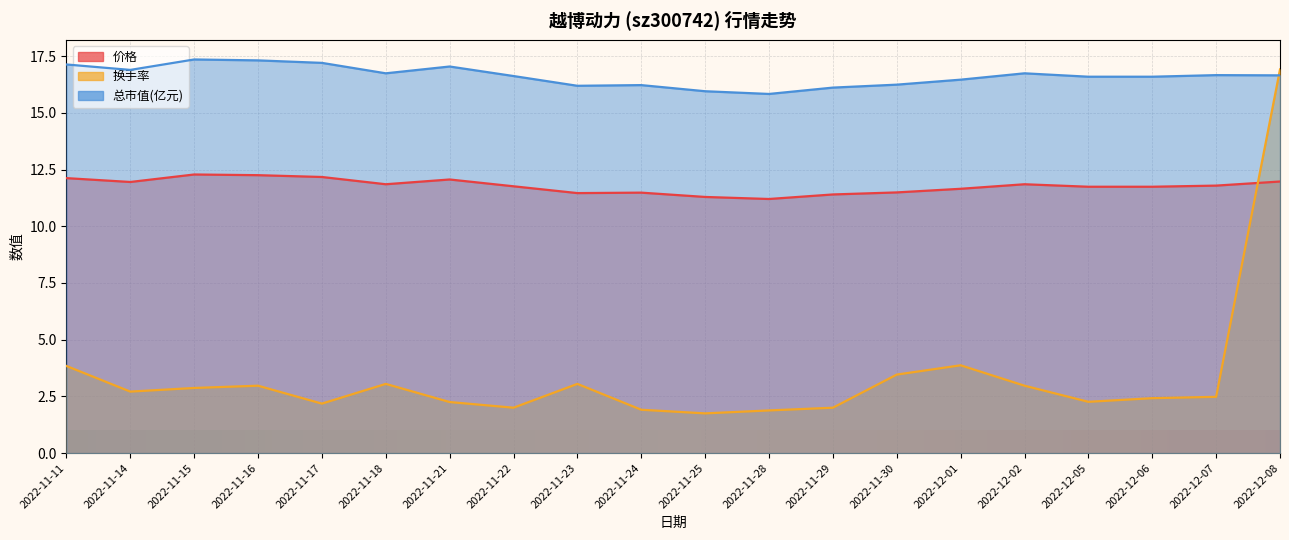

True or false: 总市值(亿元) and 价格 intersect in this chart.

False